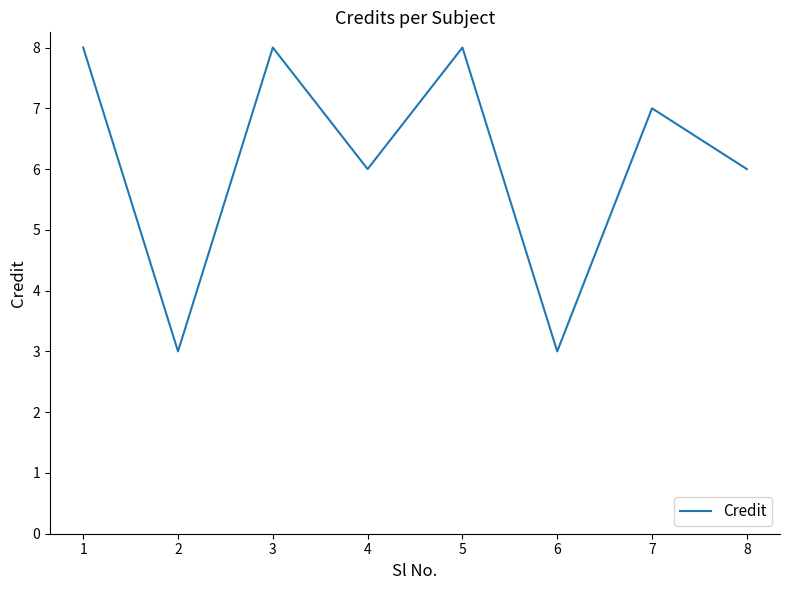

What is the minimum value shown in the chart?

3